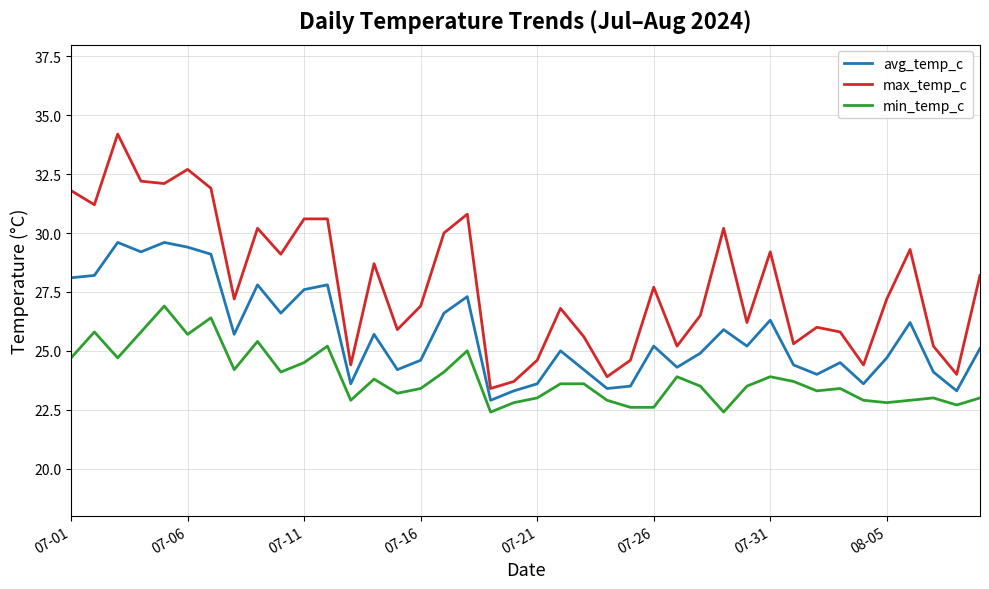

What is the difference between the second highest and minimum values in the max_temp_c series?

9.3